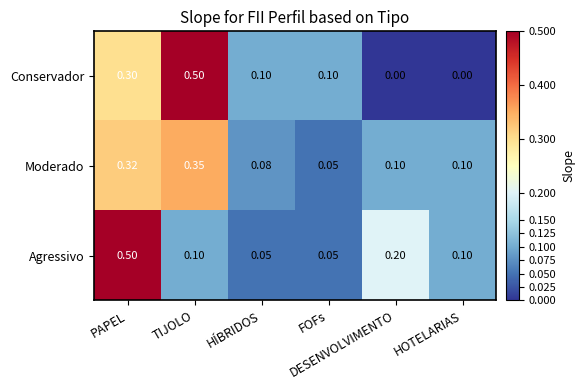

At which category is the sum across all series the highest?

PAPEL